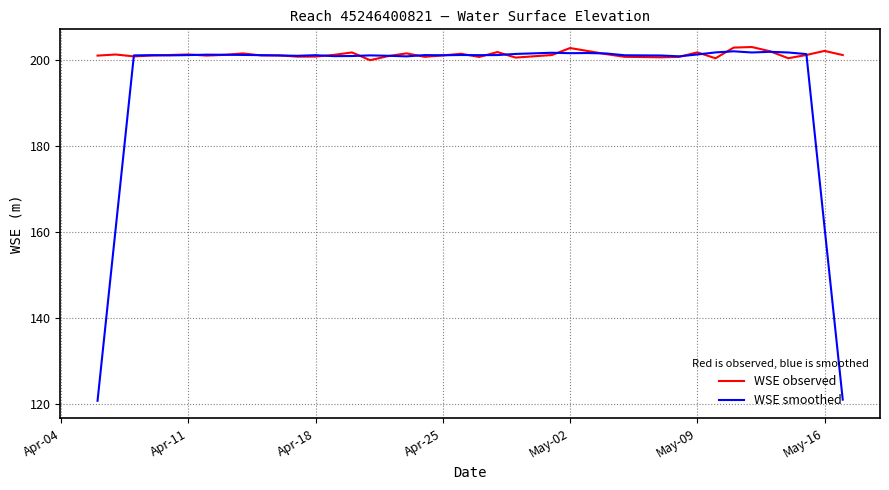

Which series has the largest total across all categories?

WSE observed